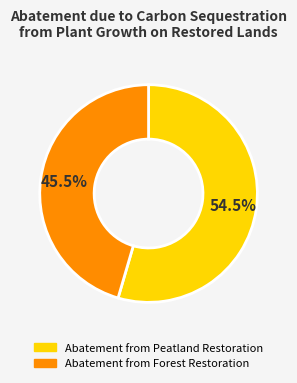

Which category has the smallest portion of the pie?

Abatement from Forest Restoration